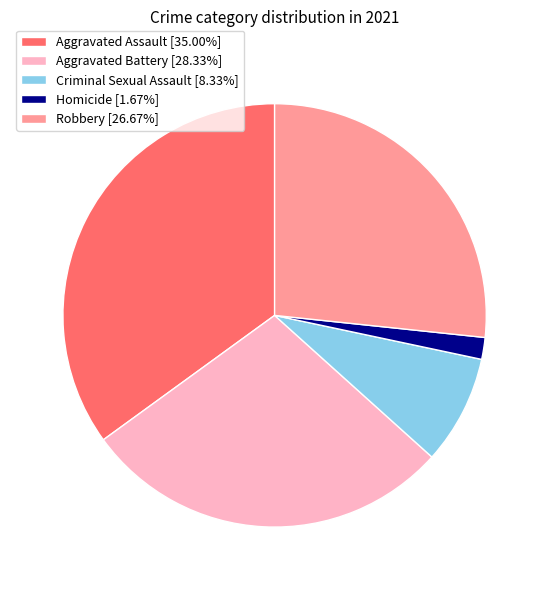

Count the number of slices in the pie.

5